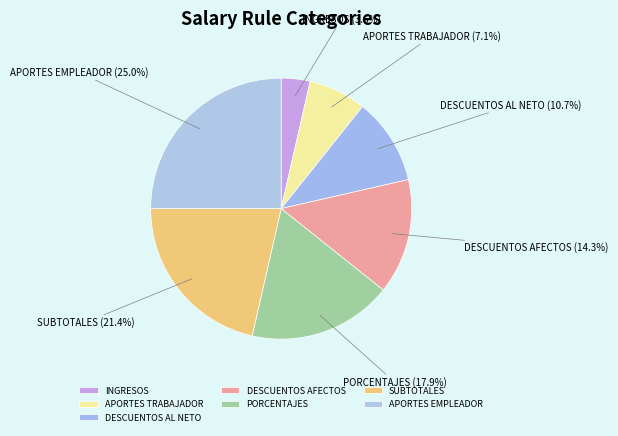

Between APORTES EMPLEADOR and PORCENTAJES, which is larger?

APORTES EMPLEADOR